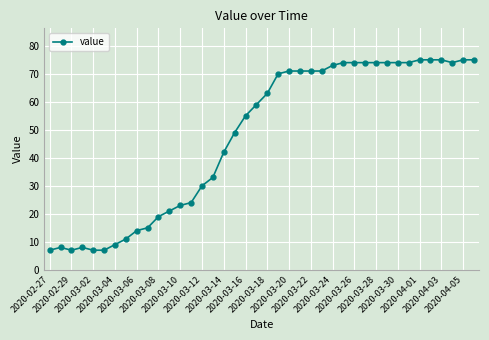

What is the average value?

48